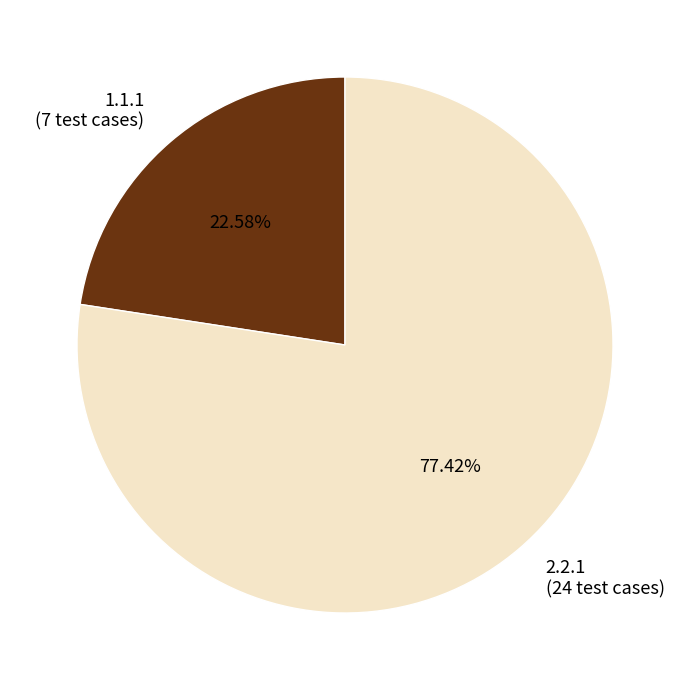

Is it true that 2.2.1 is 86% of the pie?

False